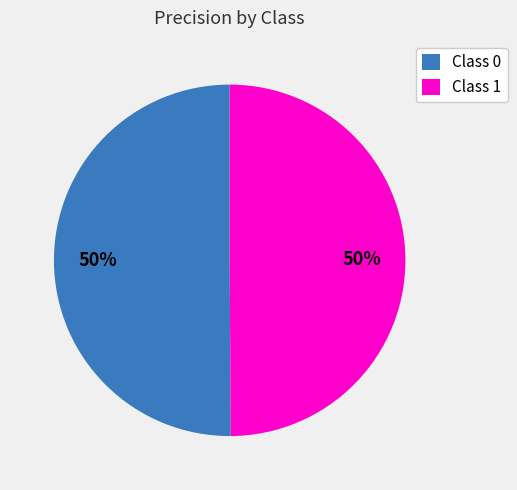

To the nearest percent, what is the average slice percentage?

50%